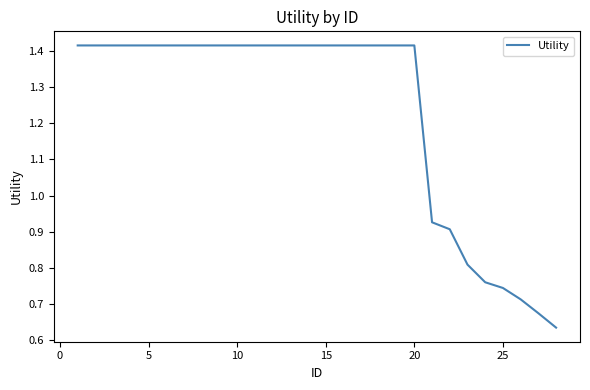

What is the sum of all values?

34.5